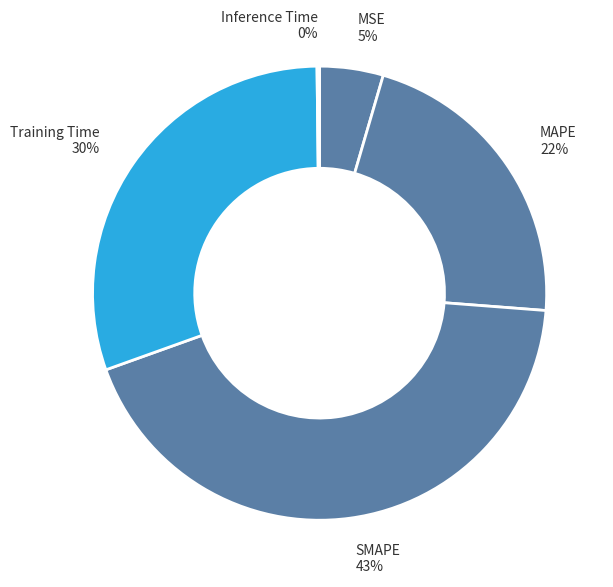

To the nearest percent, what portion does MSE 5% represent?

5%